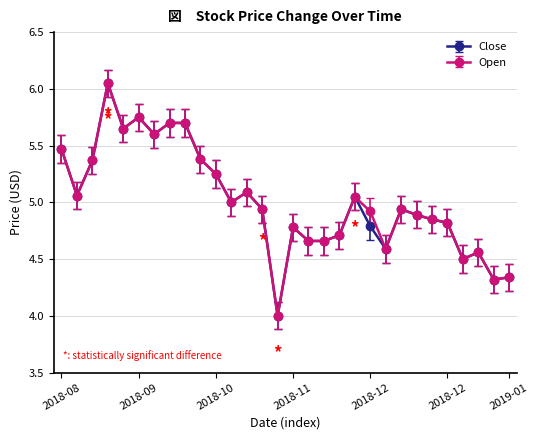

What is the minimum value for Close?

4.0